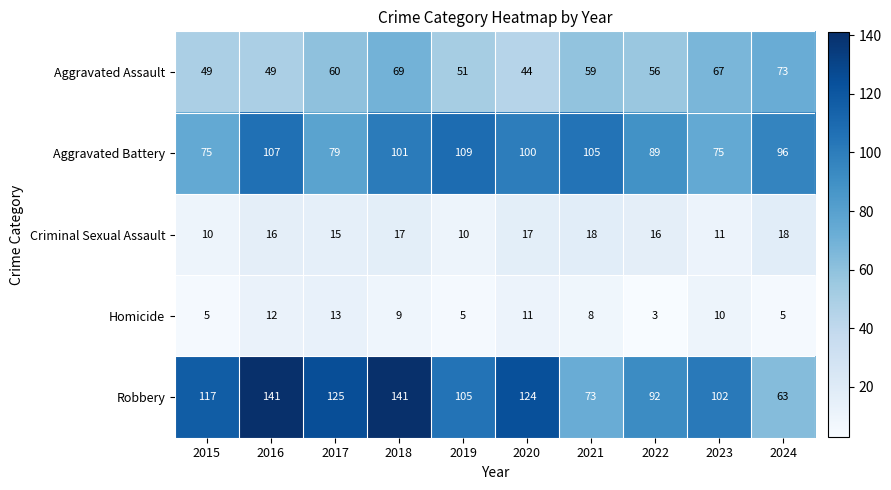

What is the minimum value shown in the chart?

3